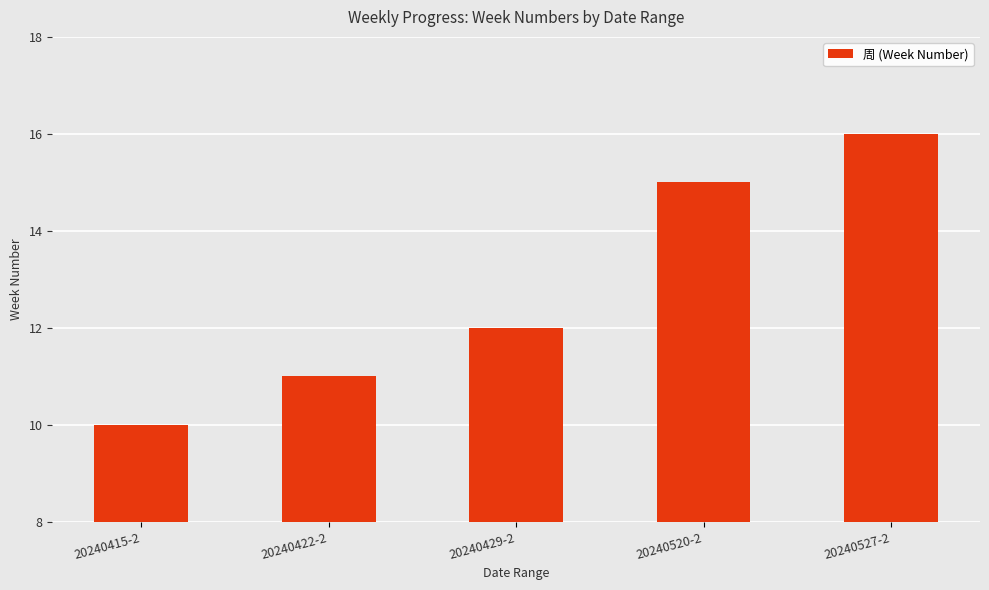

What is the label of the 3rd bar from the left?

20240429-2